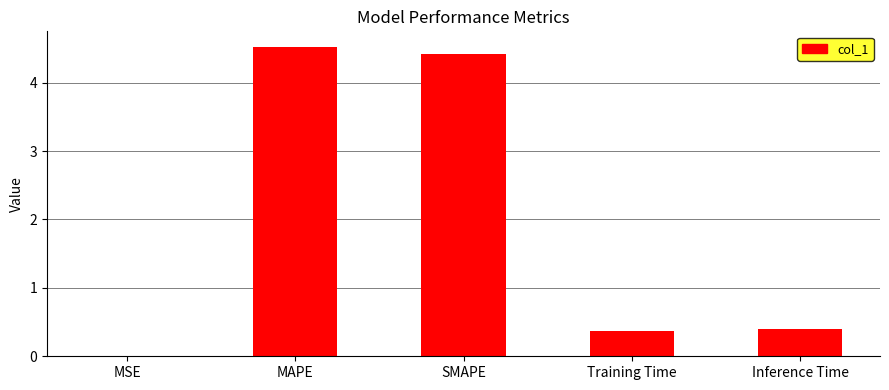

What is the difference between the values at MAPE and MSE?

4.5